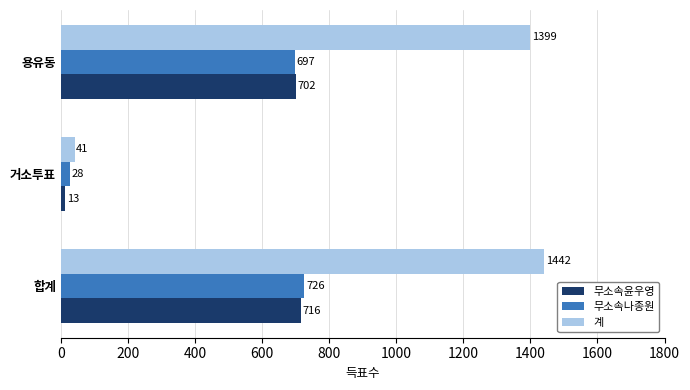

What is the sum of all 계 values?

2882